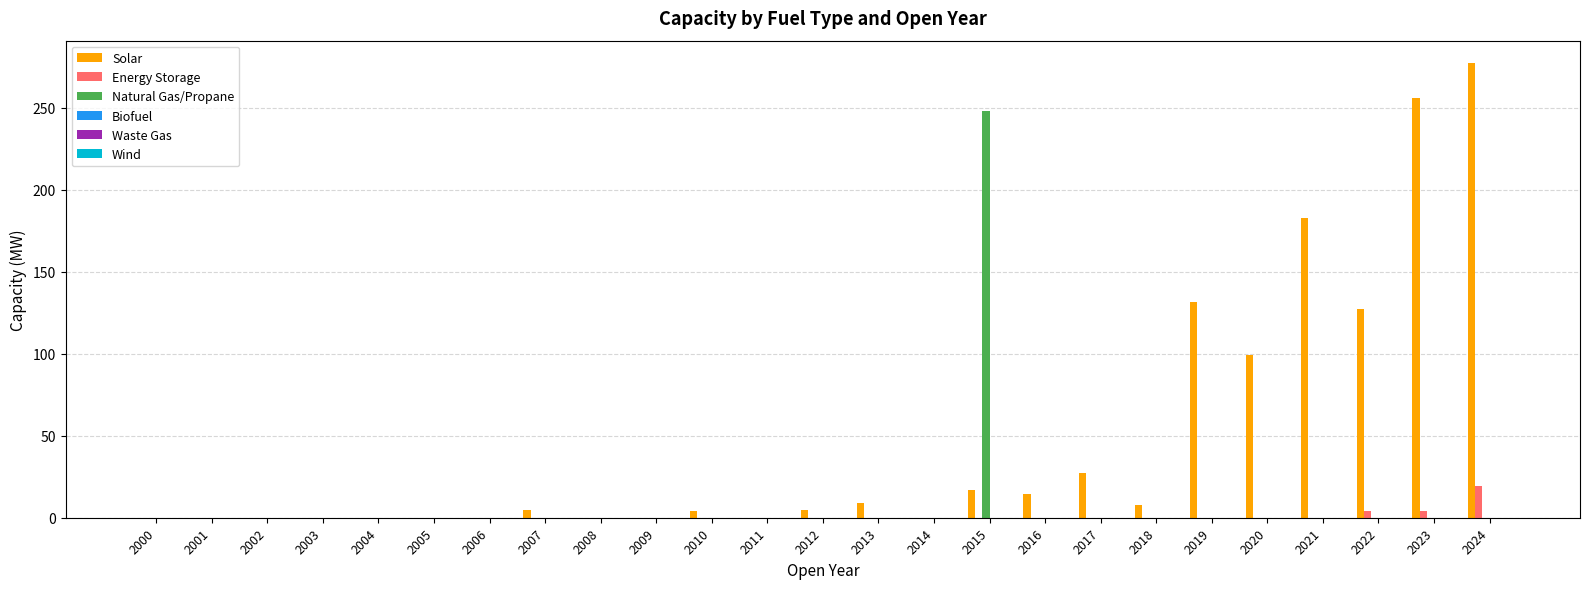

At which category is the sum across all series the highest?

2024